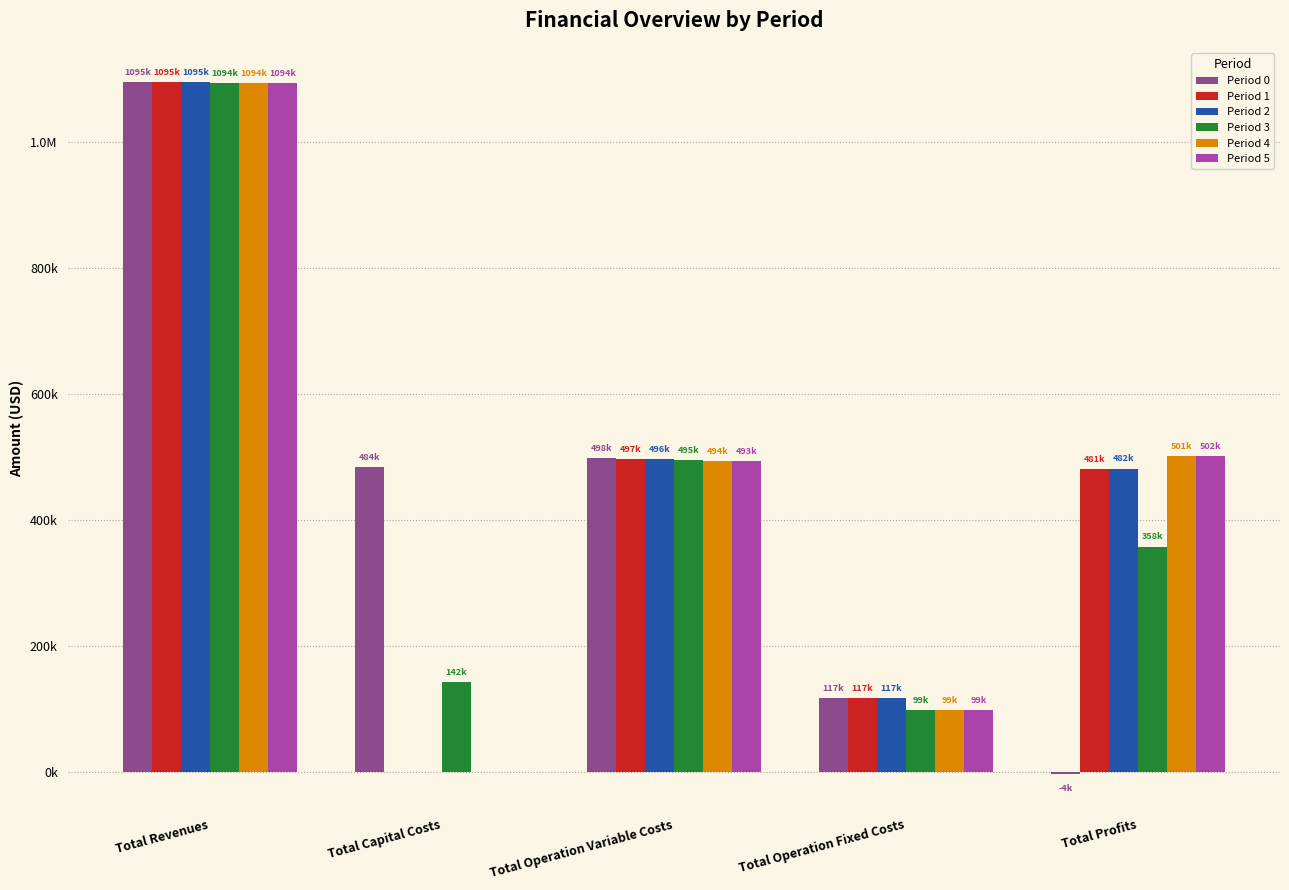

Does the chart contain stacked bars?

No